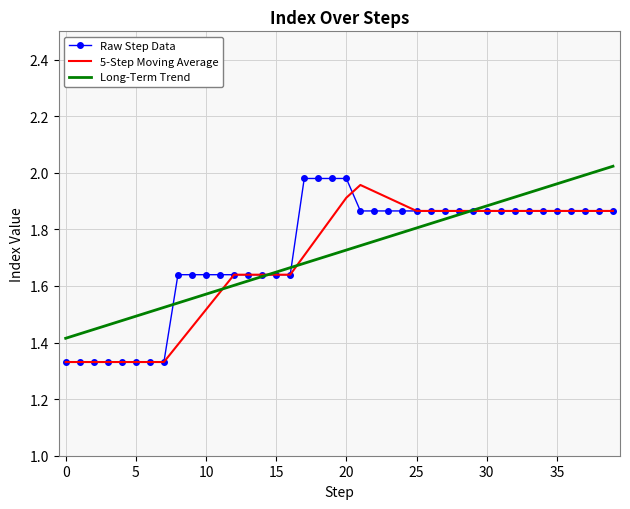

What is the greatest value displayed?

2.0